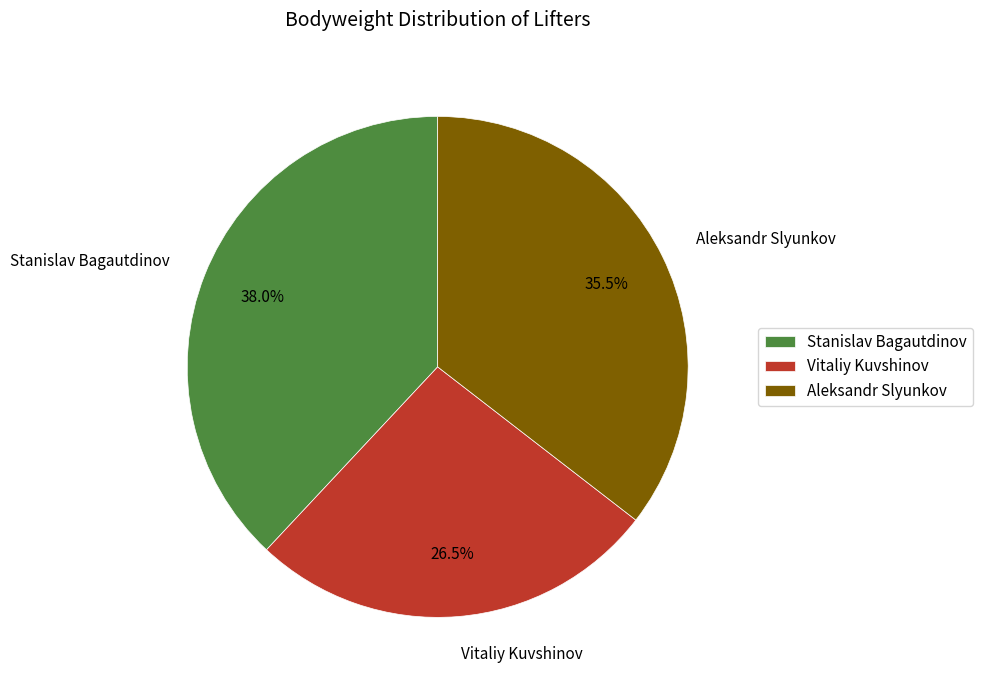

Is there any slice that represents more than half of the pie?

No